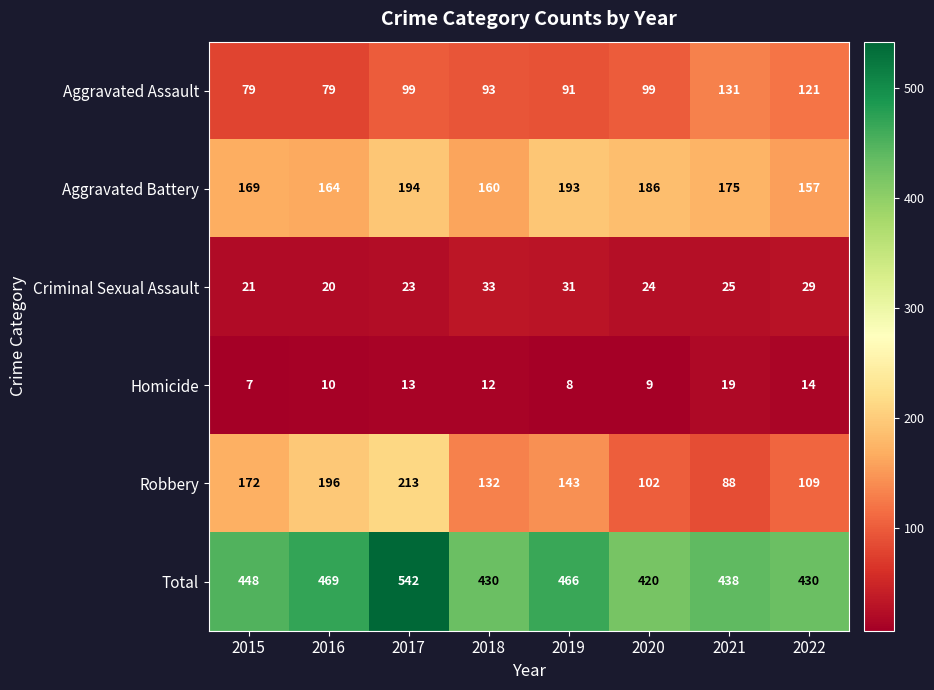

At which label does Criminal Sexual Assault first exceed 25?

2018